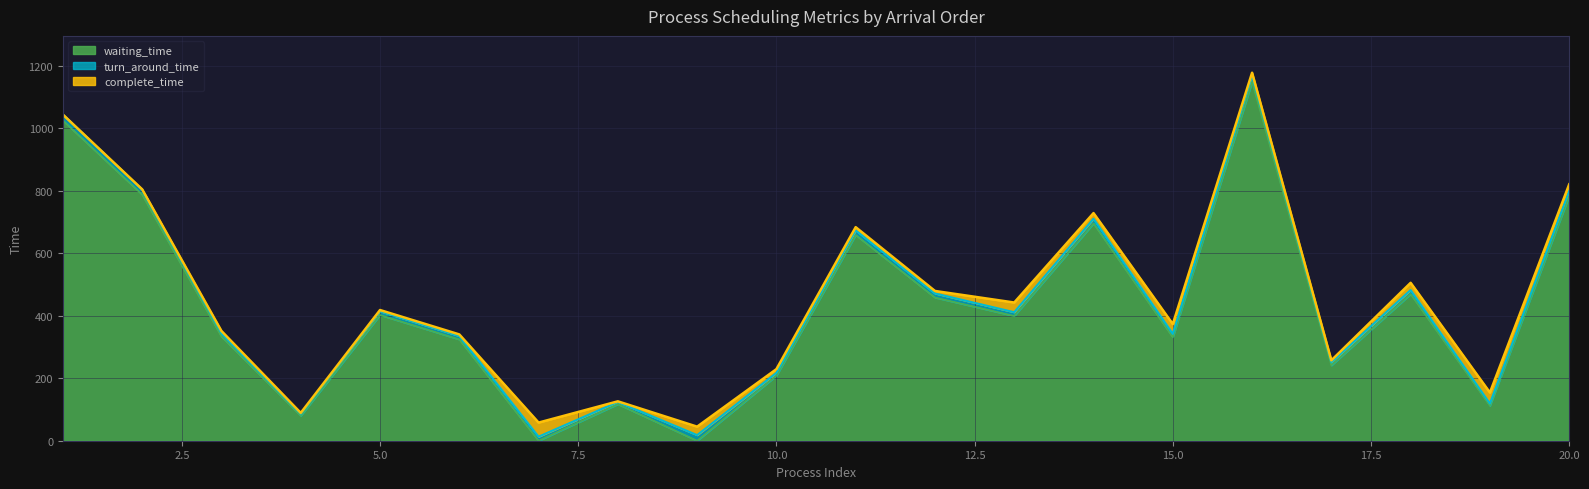

Which series has the widest spread of values?

turn_around_time